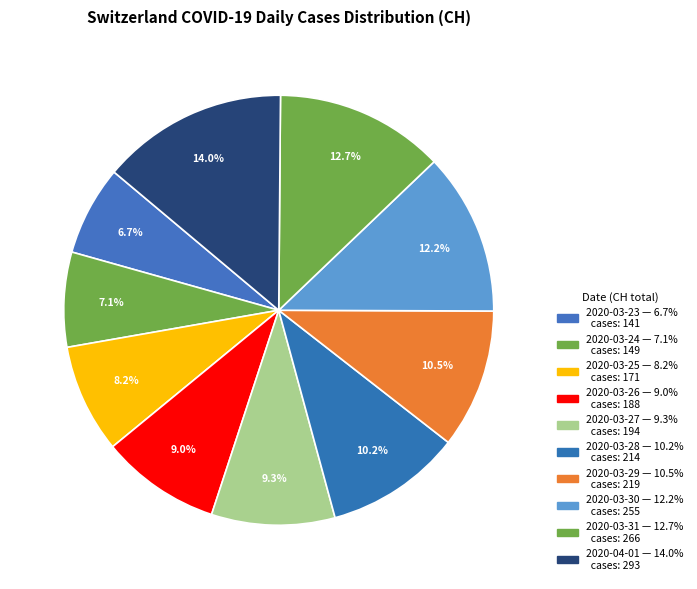

Do 2020-03-31 and 2020-03-26 together represent more than half of the pie?

No